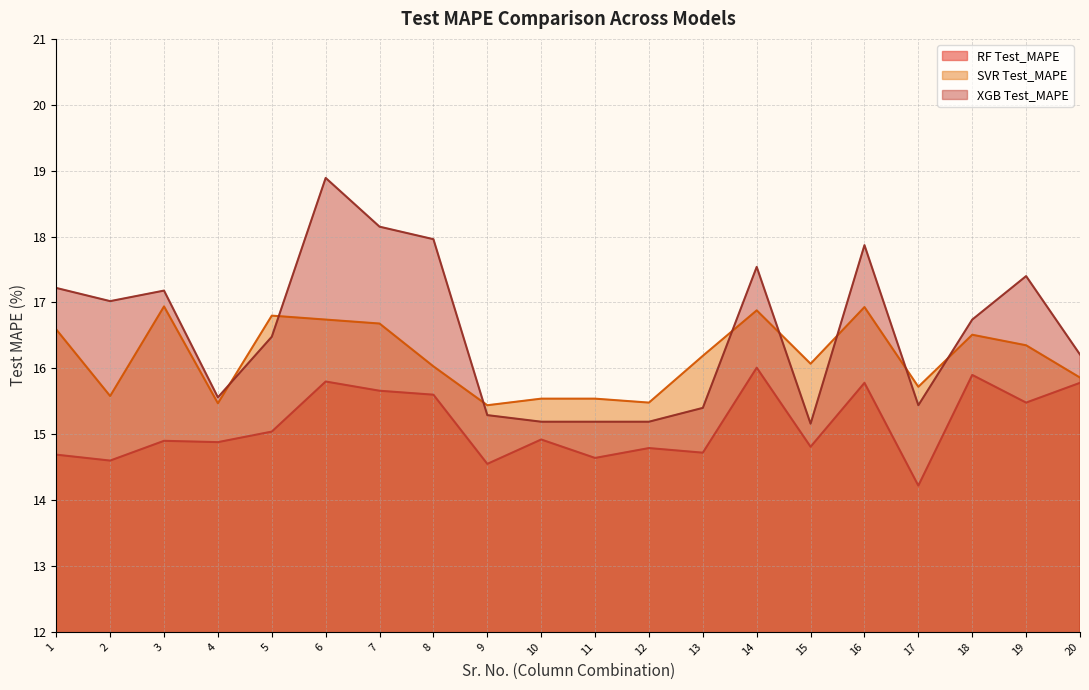

What is the minimum value shown in the chart?

14.2